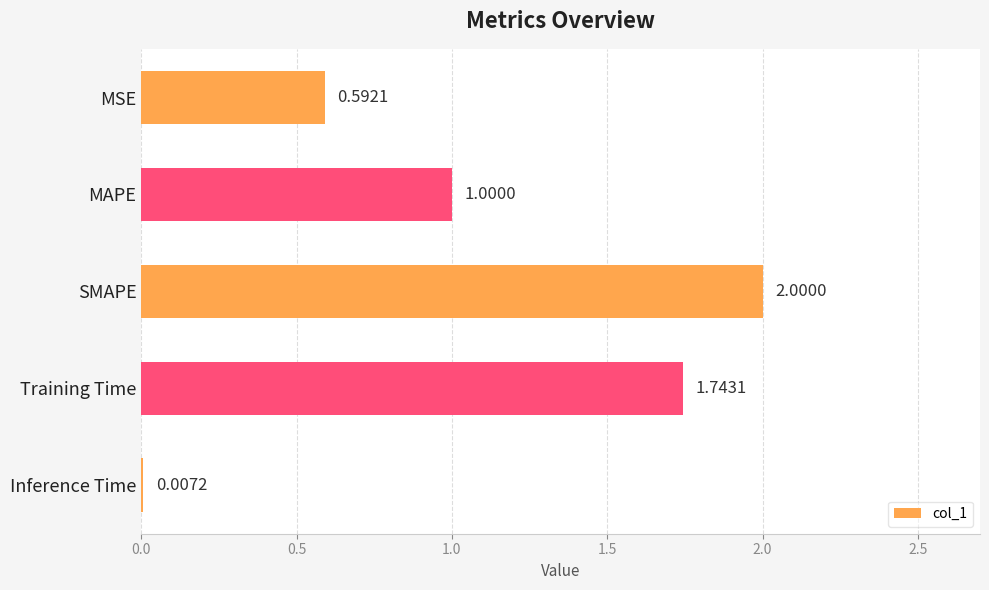

How many data points are above 1?

3